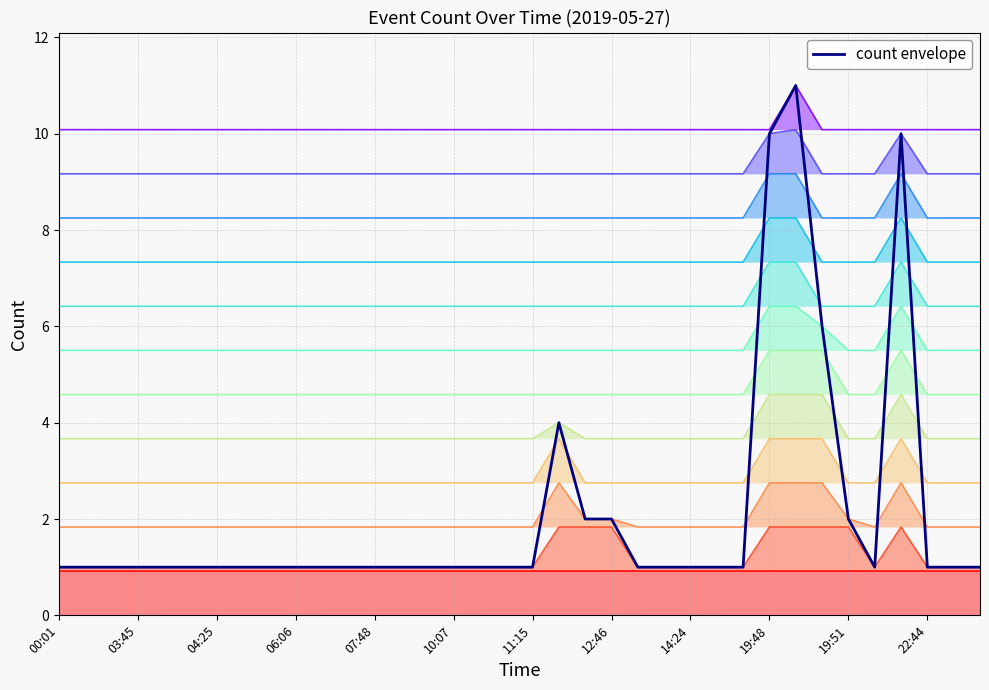

Is it true that the value at 00:01 is 1?

False